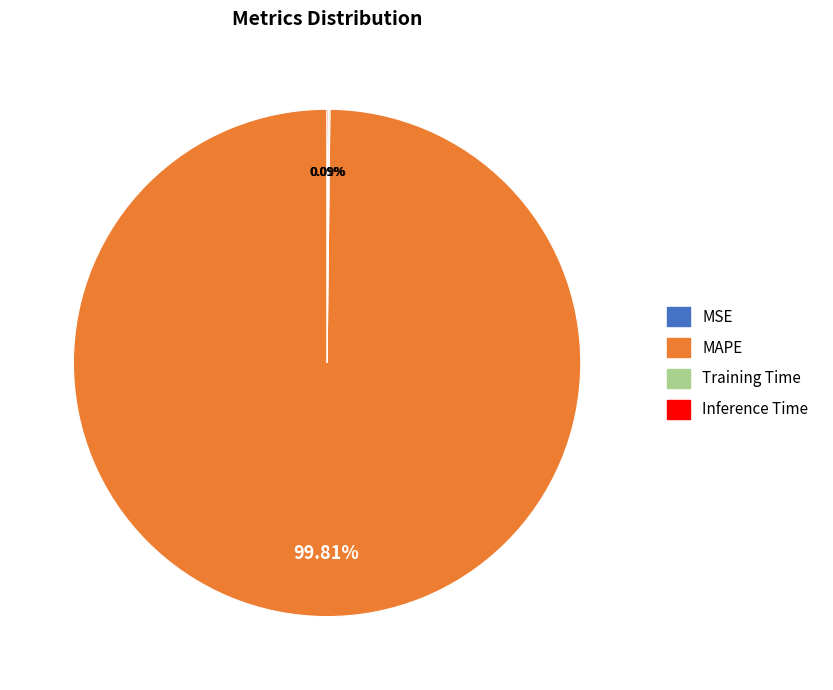

To the nearest percent, what is the average slice percentage?

25%